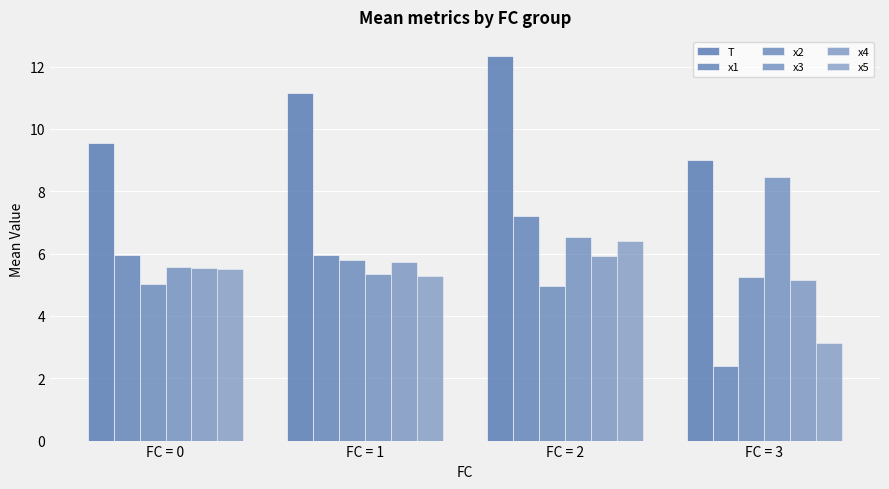

Rank the categories by x1 value from lowest to highest.

FC = 3, FC = 0, FC = 1, FC = 2